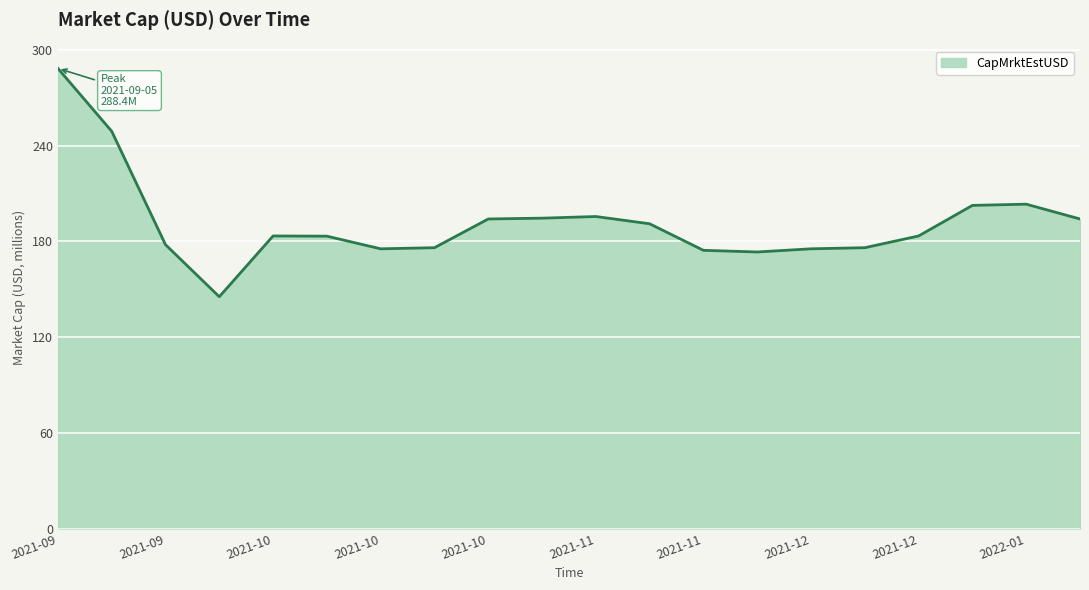

What is the greatest value displayed?

288.4